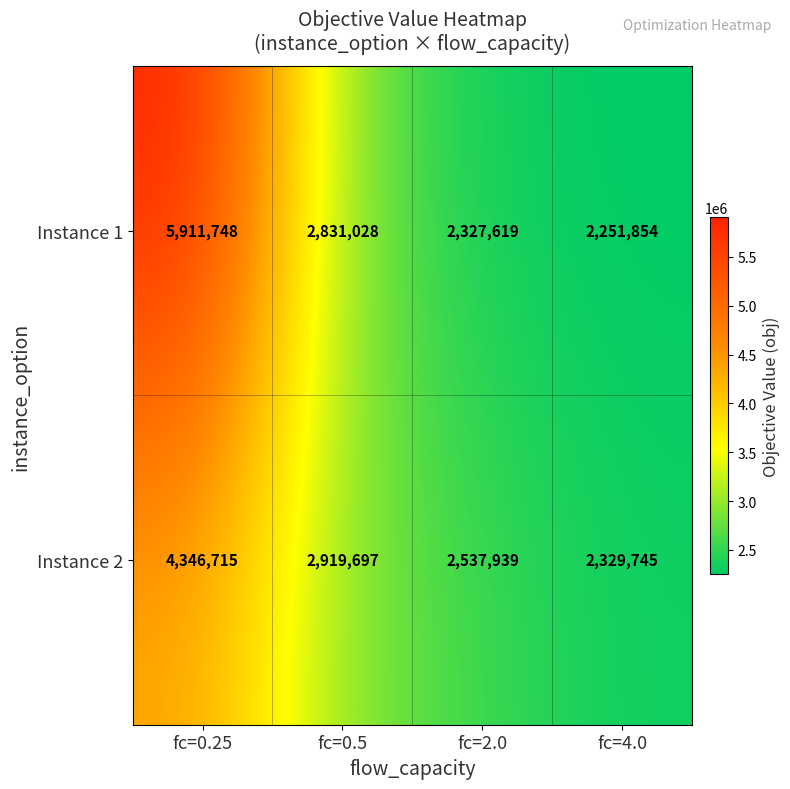

How many Instance 2 values are between 2537939 and 4346715?

3